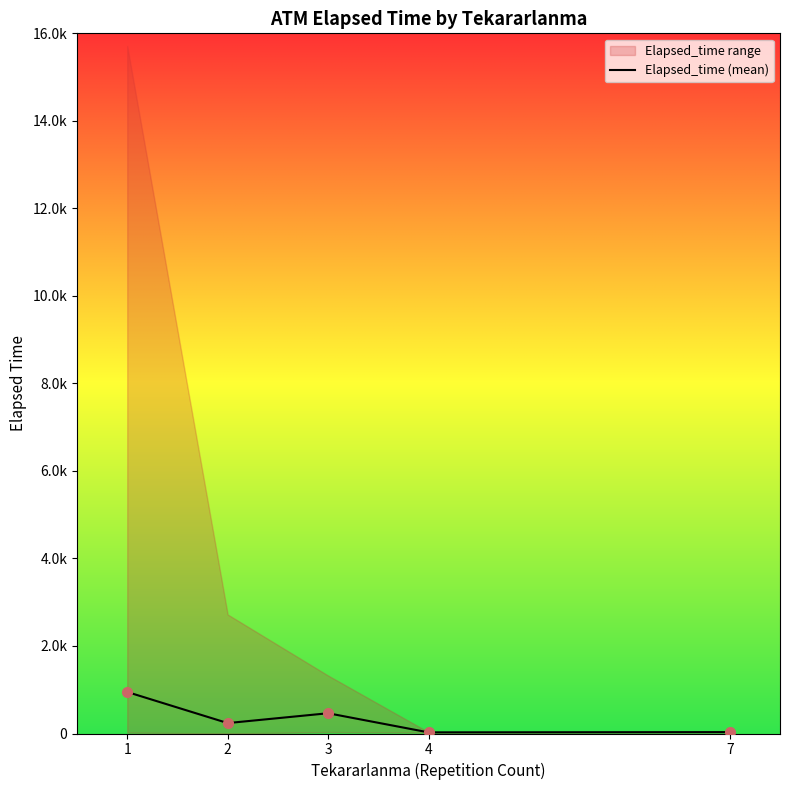

The chart shows a value of 1691.0 at 1. True or false?

False